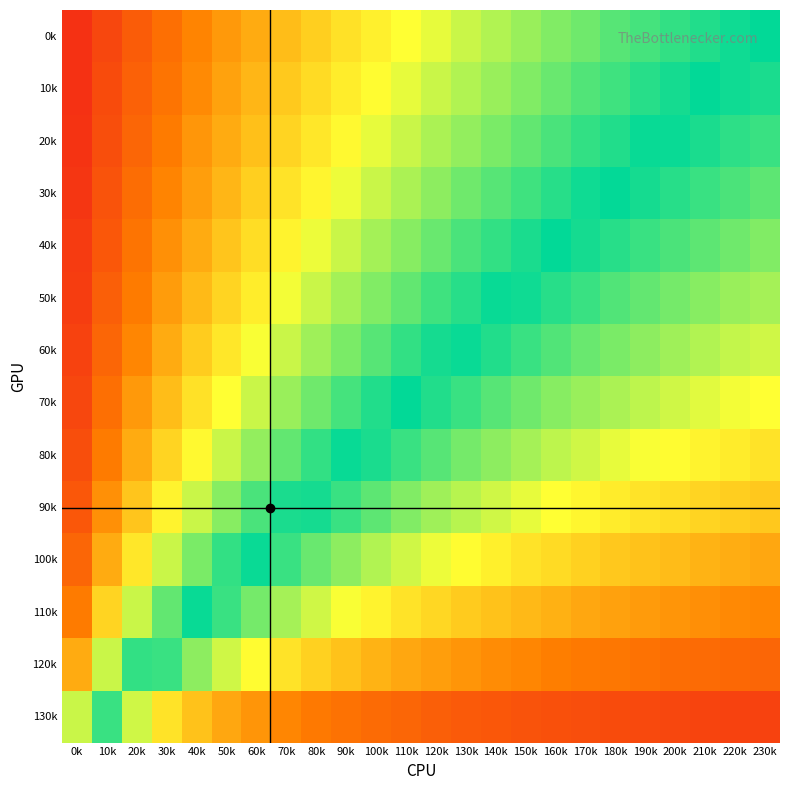

Count the number of categories in the chart.

24